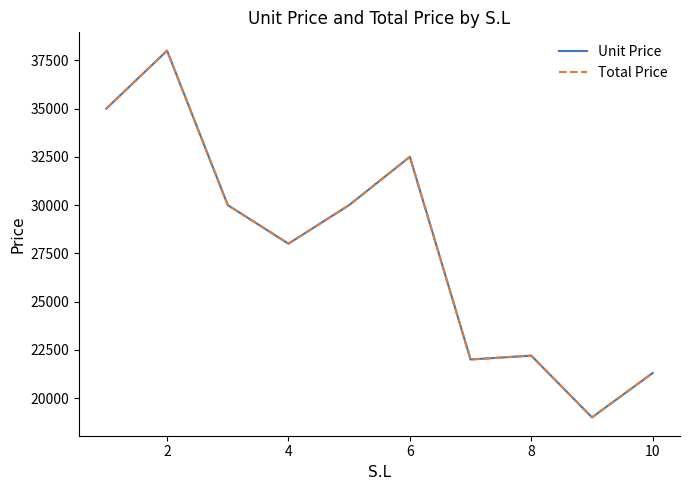

Which series has the largest total across all categories?

Unit Price